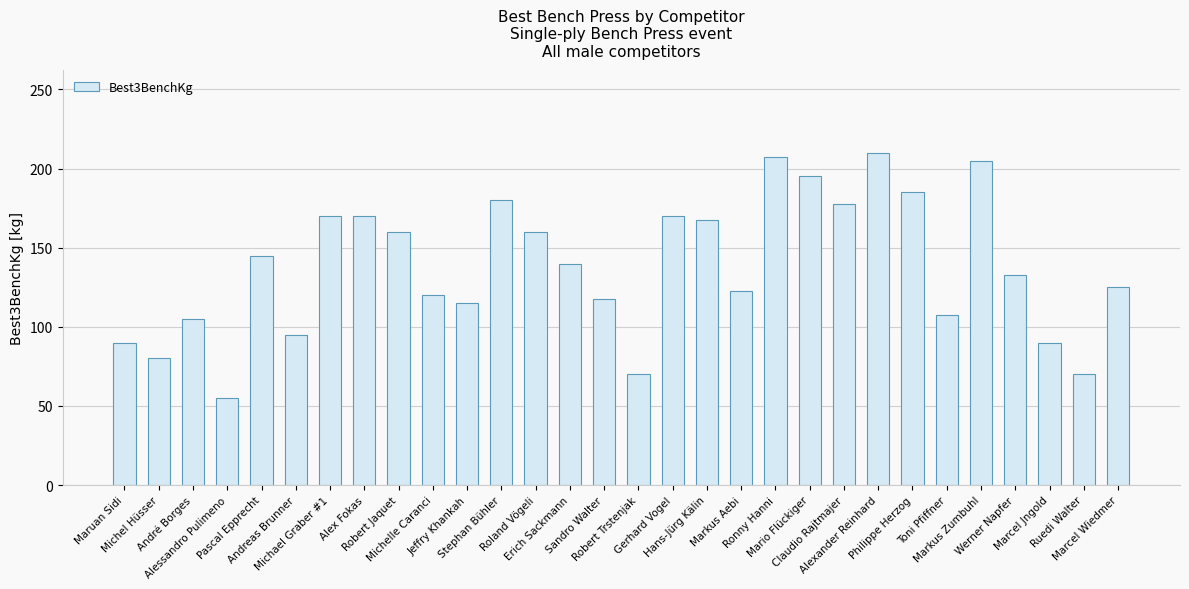

How many bars are there in total?

30